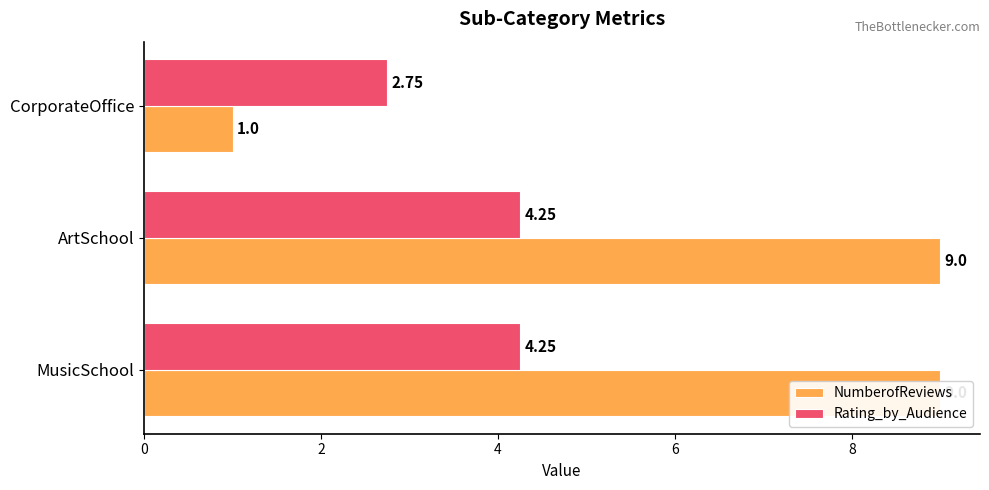

How many data points in NumberofReviews are less than 9?

1